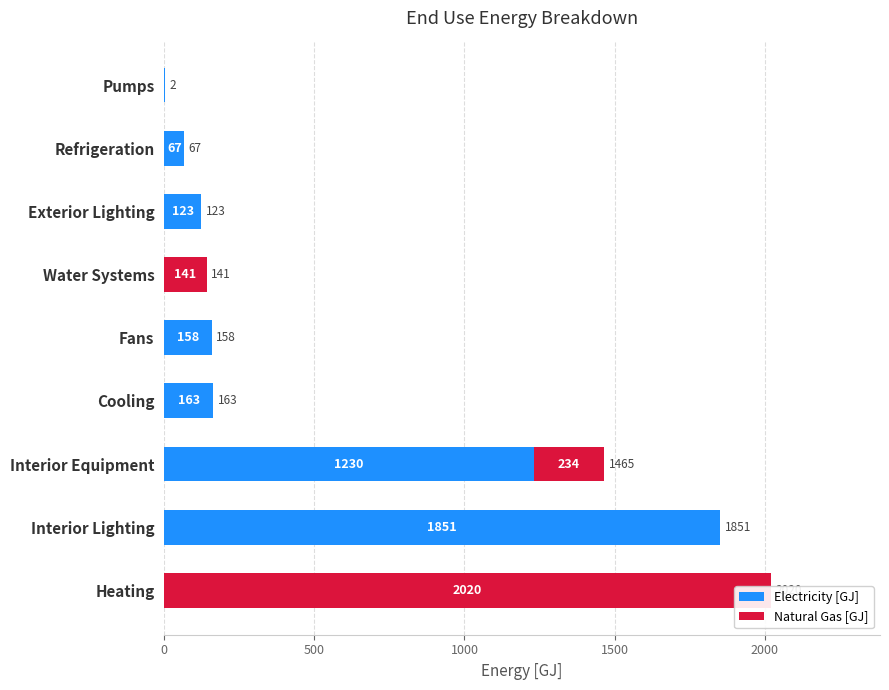

Rank the series by their average value, from highest to lowest.

Electricity [GJ], Natural Gas [GJ]